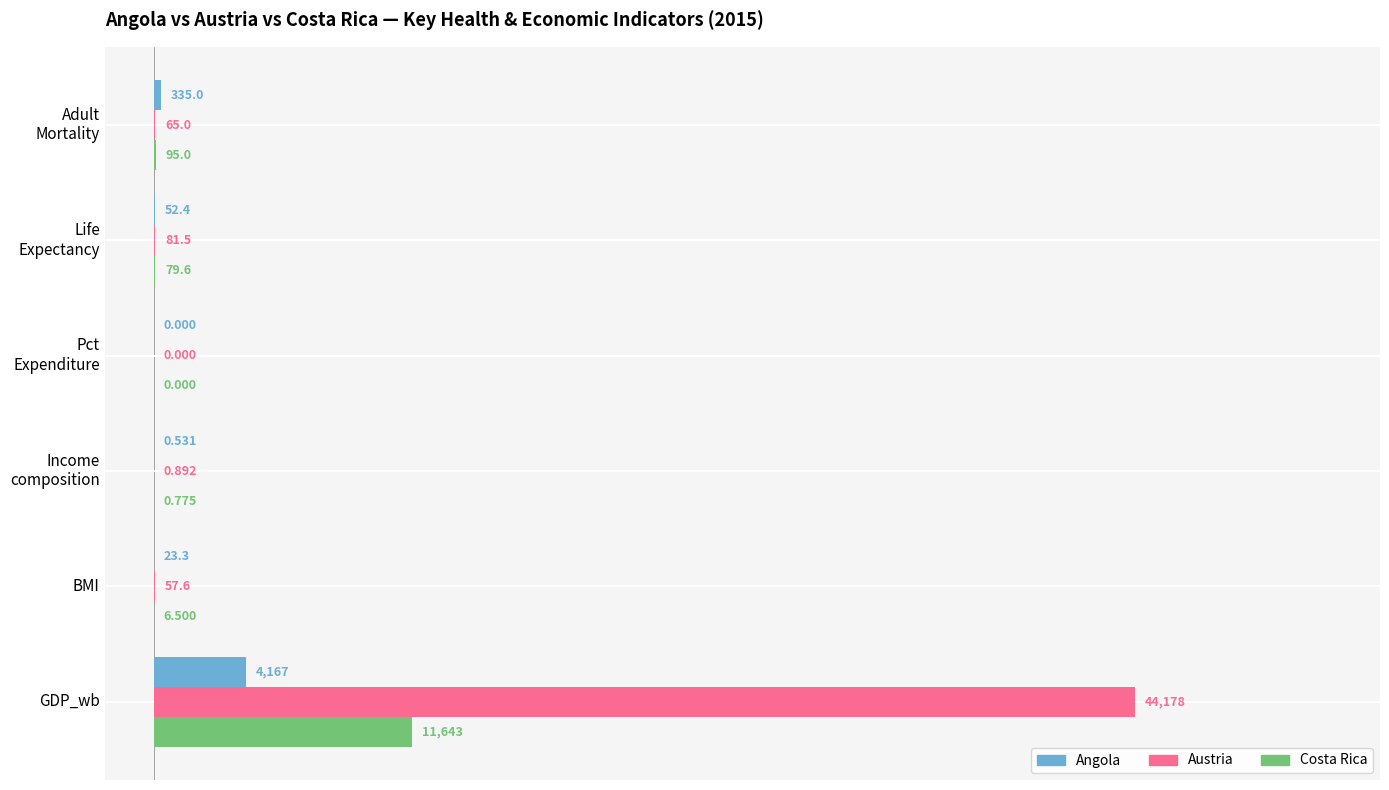

Which category has the highest value in the Austria series?

GDP_wb